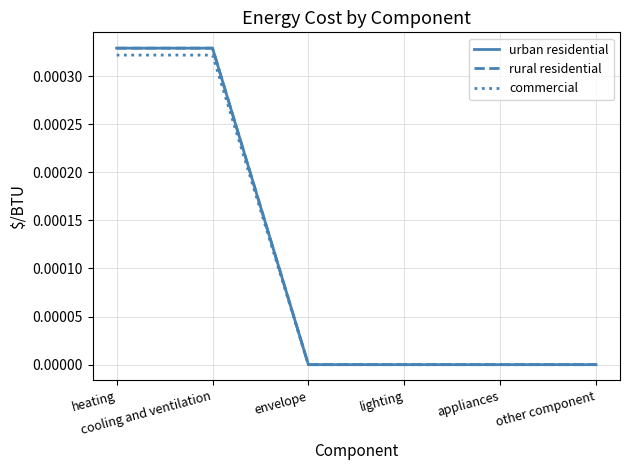

Does the chart have visible grid lines?

Yes